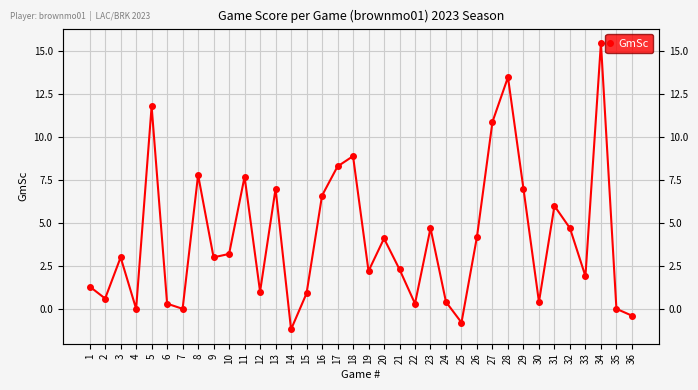

Rank the categories by value from highest to lowest.

34, 28, 5, 27, 18, 17, 8, 11, 13, 29, 16, 31, 23, 32, 26, 20, 10, 3, 9, 21, 19, 33, 1, 12, 15, 2, 24, 30, 6, 22, 4, 7, 35, 36, 25, 14